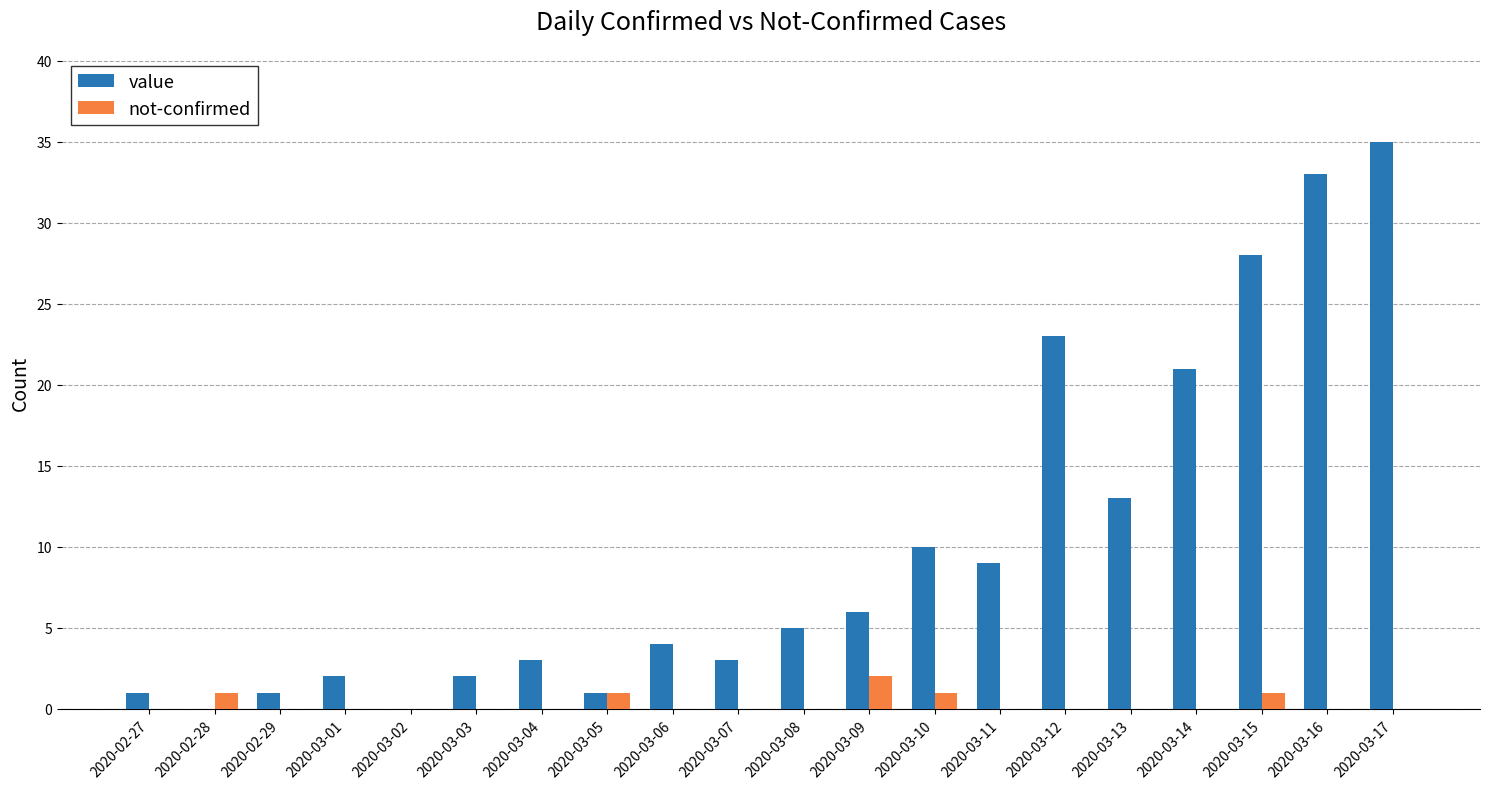

How many groups of bars are there?

20